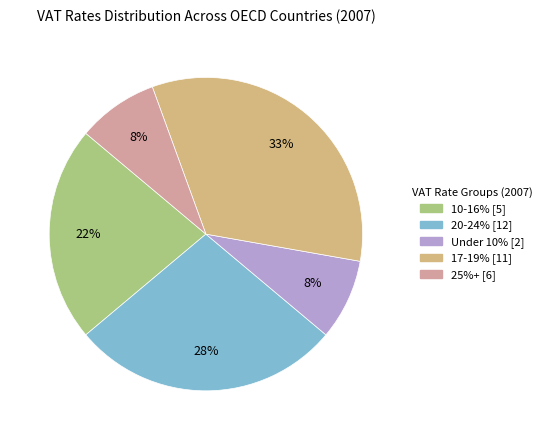

To the nearest percent, what is the difference between the largest and smallest slice percentages?

25%